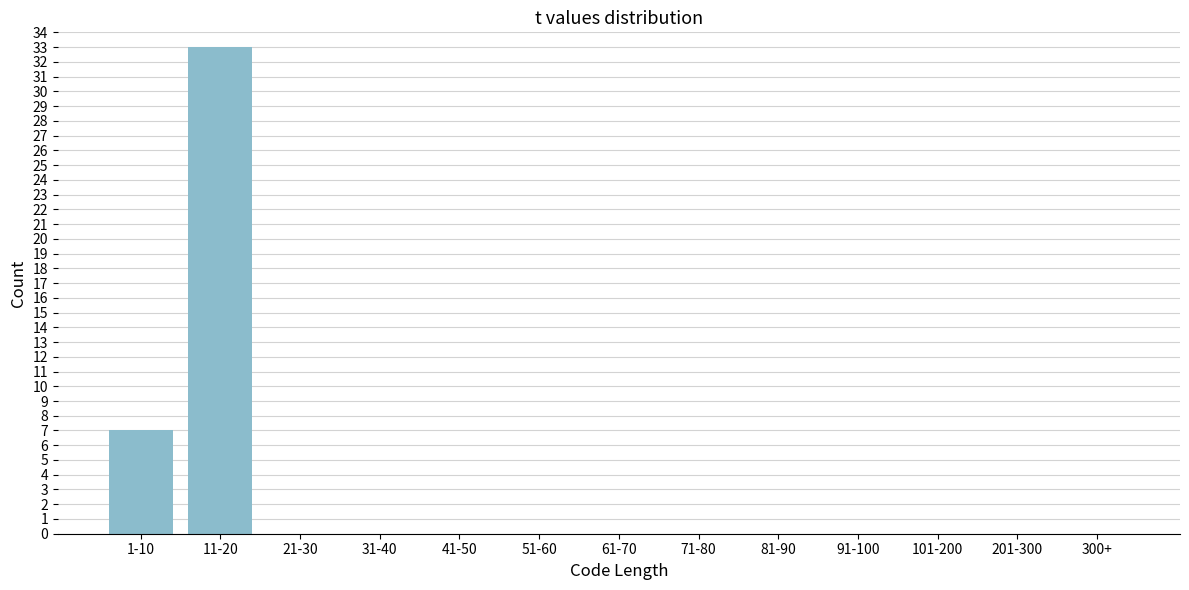

Reading left to right, extract all data points from this chart.

1-10=7	11-20=33	21-30=0	31-40=0	41-50=0	51-60=0	61-70=0	71-80=0	81-90=0	91-100=0	101-200=0	201-300=0	300+=0